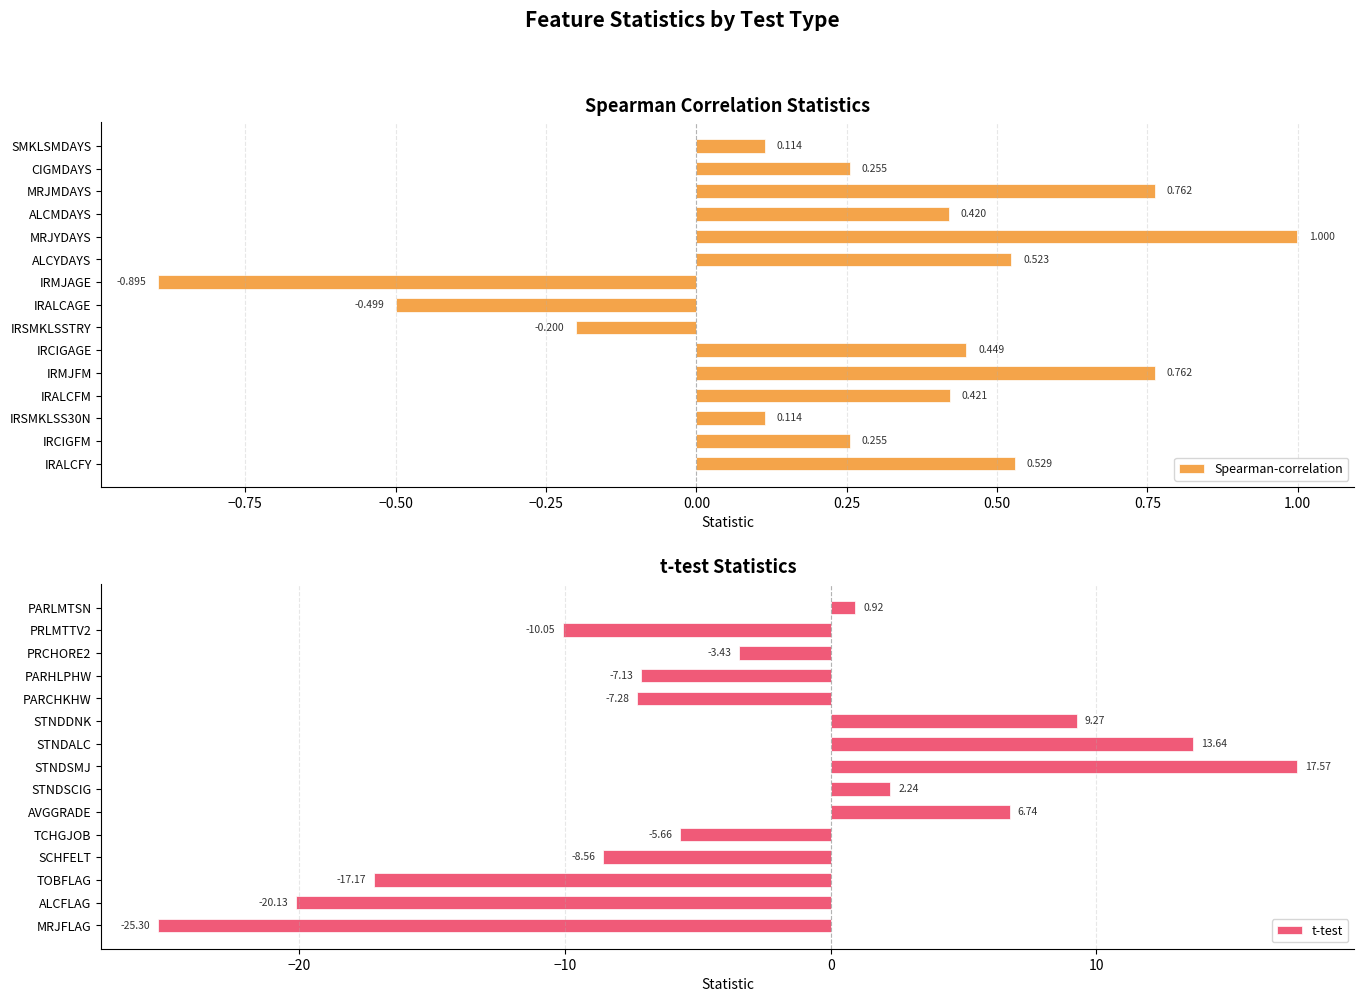

How many data points in Spearman-correlation are above 0?

12